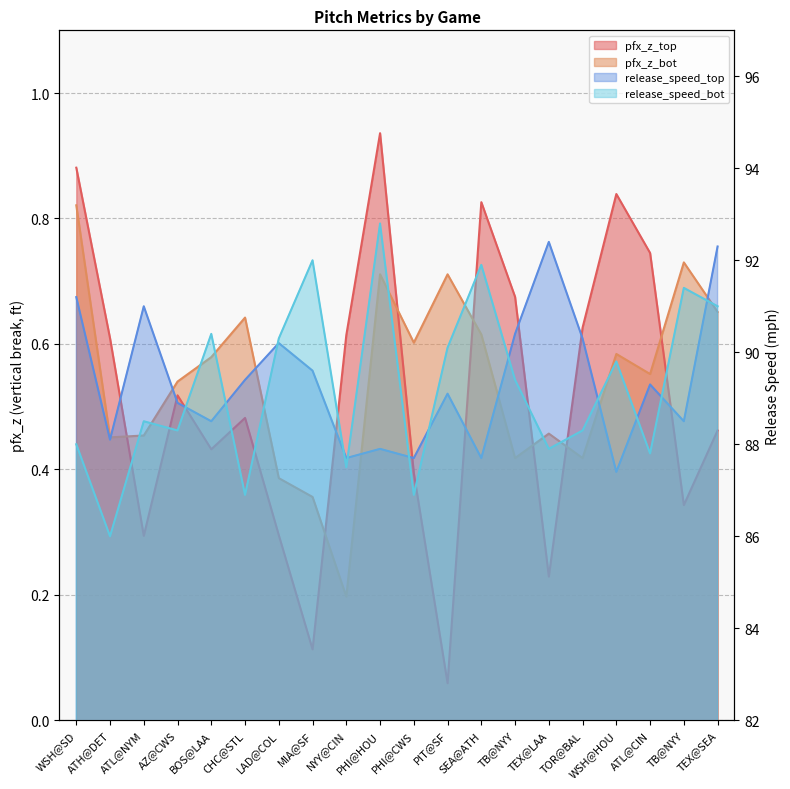

What is the sum of all pfx_z_bot values?

10.9